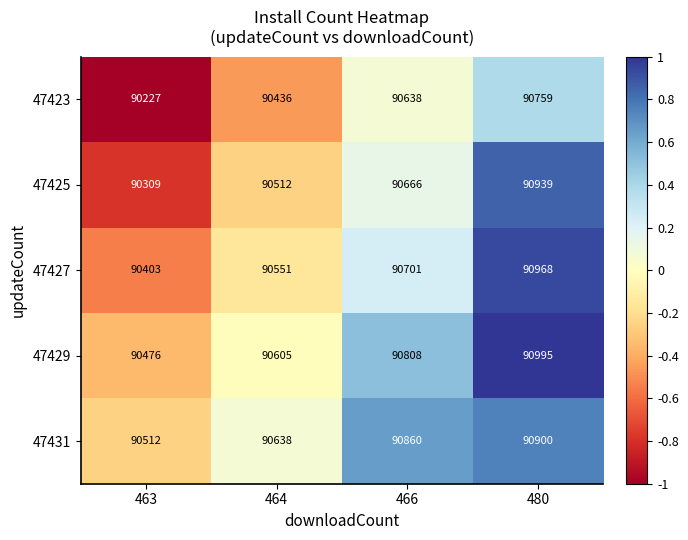

What is the average value of the 47423 series?

90515